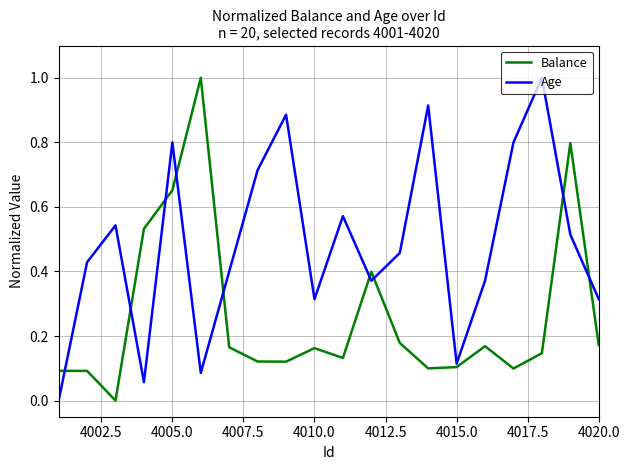

List the series in order of their overall mean, lowest first.

Balance, Age